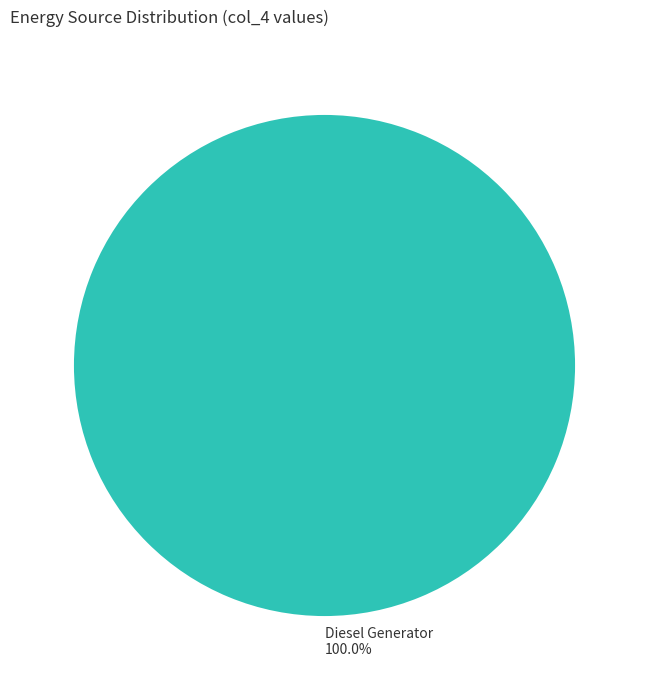

Is there a majority slice in this chart?

Yes